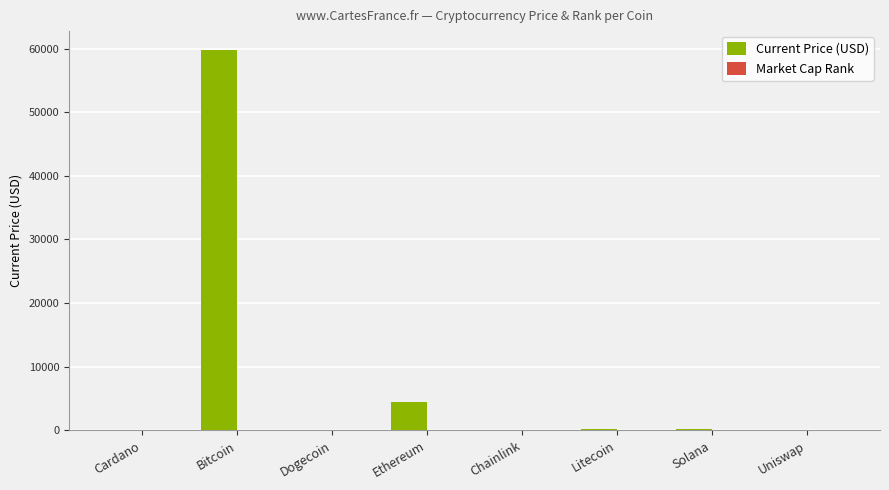

Between Bitcoin and Ethereum, which series saw the biggest shift?

Current Price (USD)